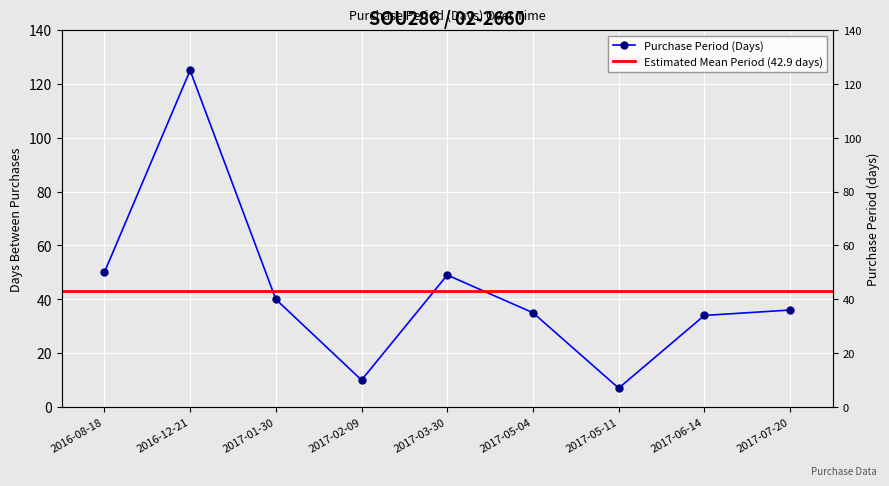

How many data points are above 36?

4